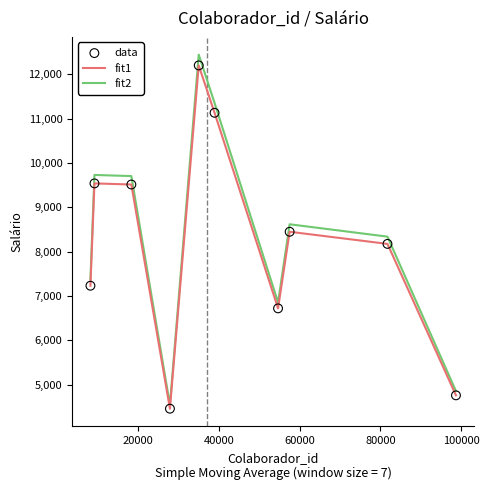

What is the lowest value of the fit2 series?

4548.7